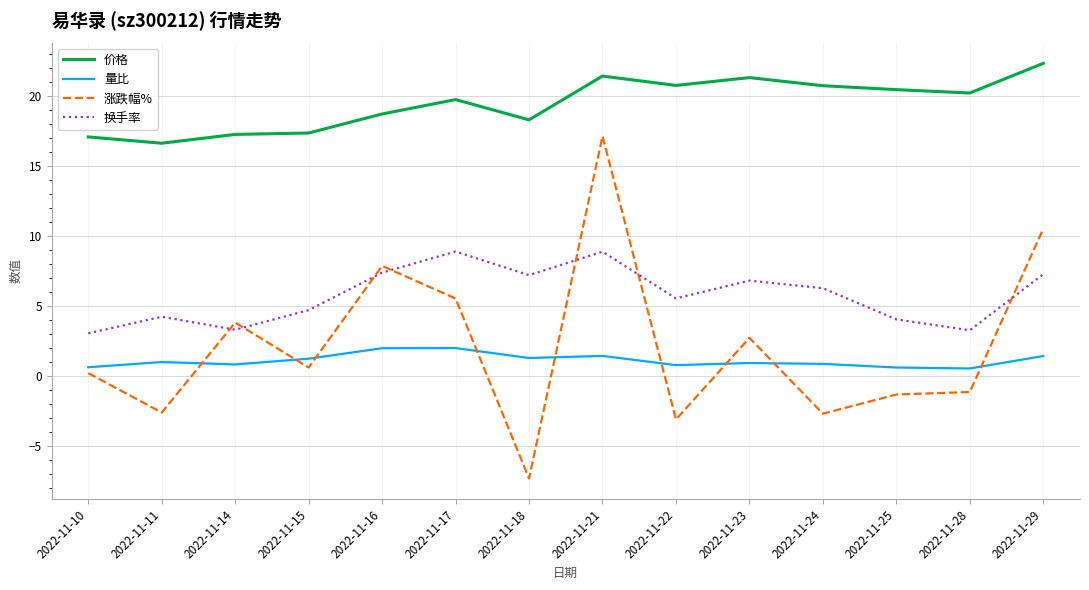

Where do 涨跌幅% and 量比 first cross each other?

2022-11-11 and 2022-11-14